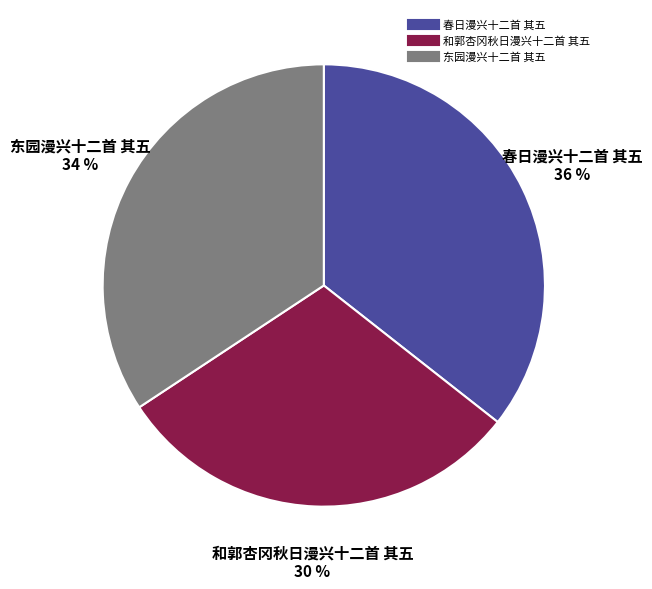

To the nearest percent, what portion does 春日漫兴十二首 其五 represent?

36%